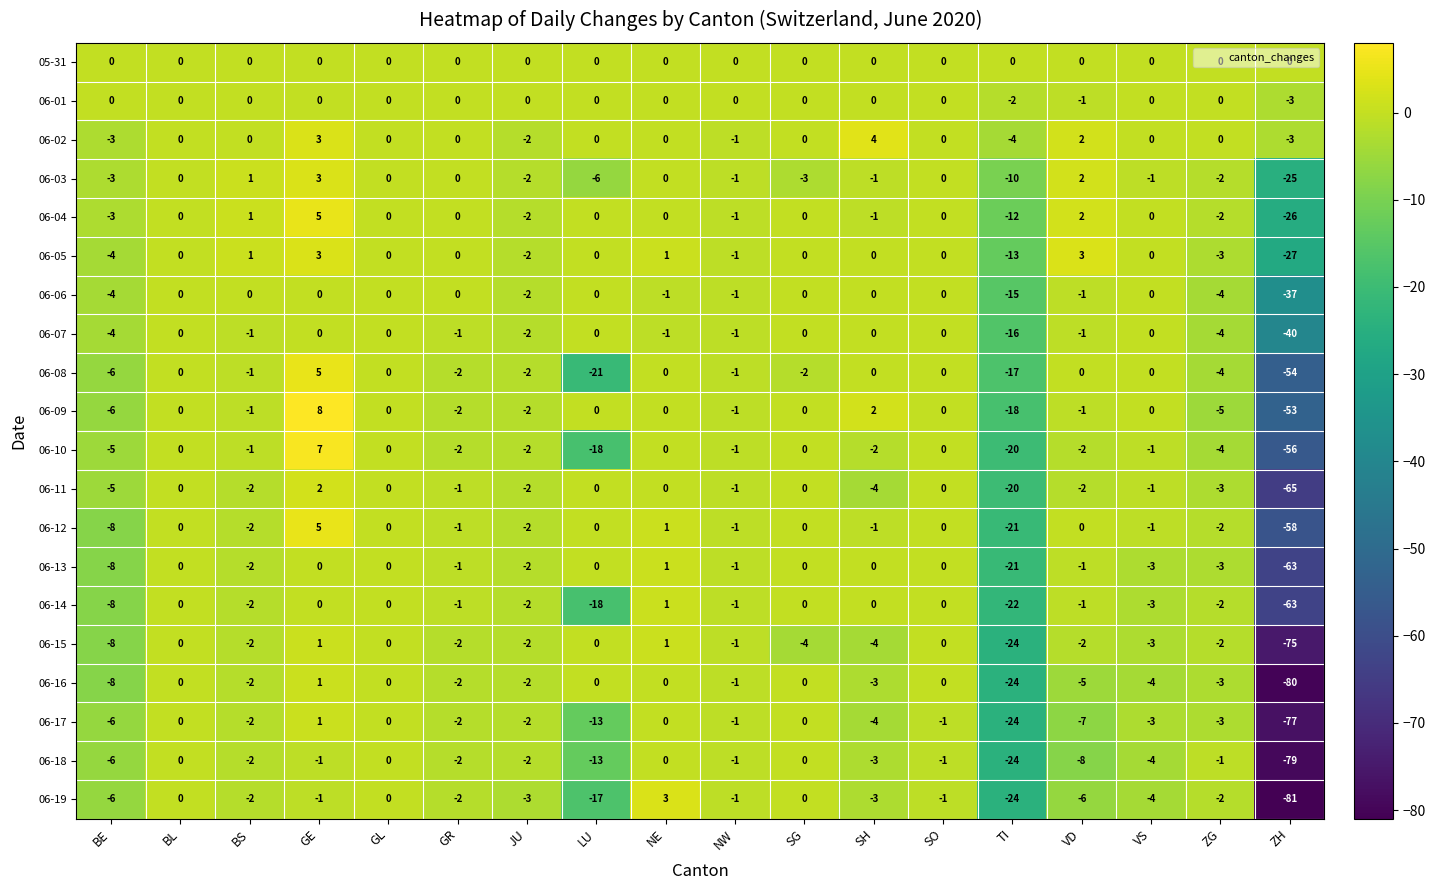

How many categories are shown in the chart?

18